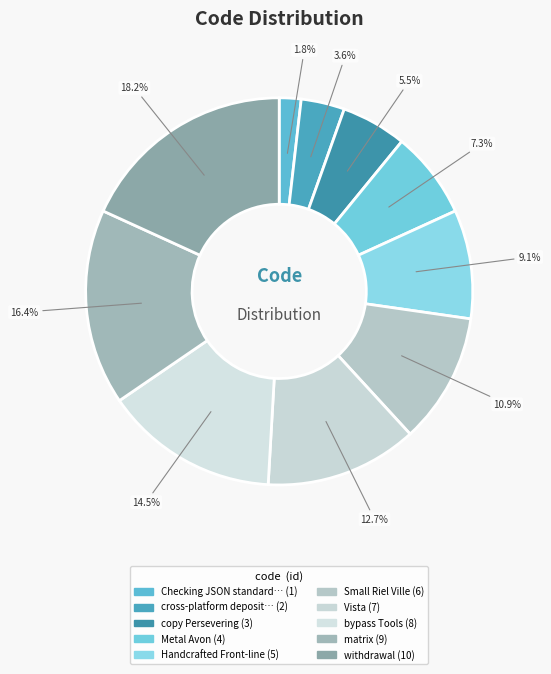

Rank the categories by value from lowest to highest.

Checking JSON standardization, cross-platform deposit auxiliary, copy Persevering, Metal Avon, Handcrafted Front-line, Small Riel Ville, Vista, bypass Tools, matrix, withdrawal